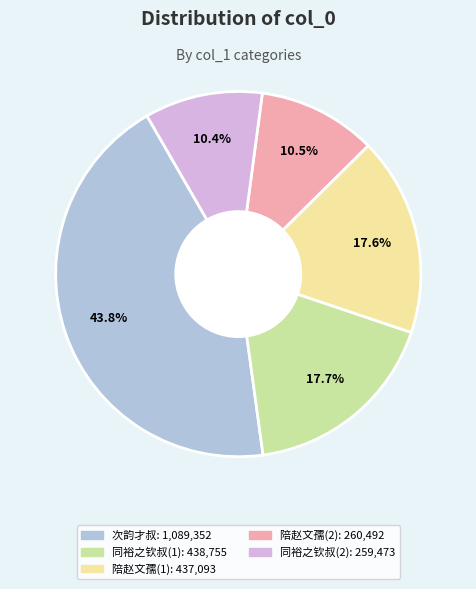

Is there a majority slice in this chart?

No